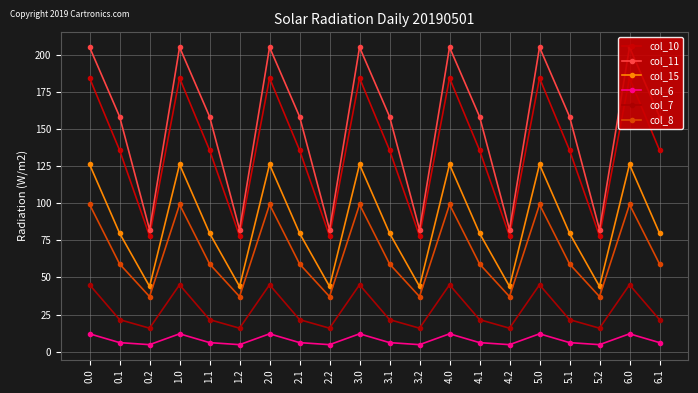

Reading left to right, extract all data points from this chart.

col_10: 184.6	135.9	78.0	184.6	135.9	78.0	184.6	135.9	78.0	184.6	135.9	78.0	184.6	135.9	78.0	184.6	135.9	78.0	184.6	135.9
col_11: 205.4	158.6	82.3	205.4	158.6	82.3	205.4	158.6	82.3	205.4	158.6	82.3	205.4	158.6	82.3	205.4	158.6	82.3	205.4	158.6
col_15: 126.3	79.9	43.9	126.3	79.9	43.9	126.3	79.9	43.9	126.3	79.9	43.9	126.3	79.9	43.9	126.3	79.9	43.9	126.3	79.9
col_6: 12.0	6.0	4.7	12.0	6.0	4.7	12.0	6.0	4.7	12.0	6.0	4.7	12.0	6.0	4.7	12.0	6.0	4.7	12.0	6.0
col_7: 45.1	21.6	15.8	45.1	21.6	15.8	45.1	21.6	15.8	45.1	21.6	15.8	45.1	21.6	15.8	45.1	21.6	15.8	45.1	21.6
col_8: 99.3	59.1	37.1	99.3	59.1	37.1	99.3	59.1	37.1	99.3	59.1	37.1	99.3	59.1	37.1	99.3	59.1	37.1	99.3	59.1